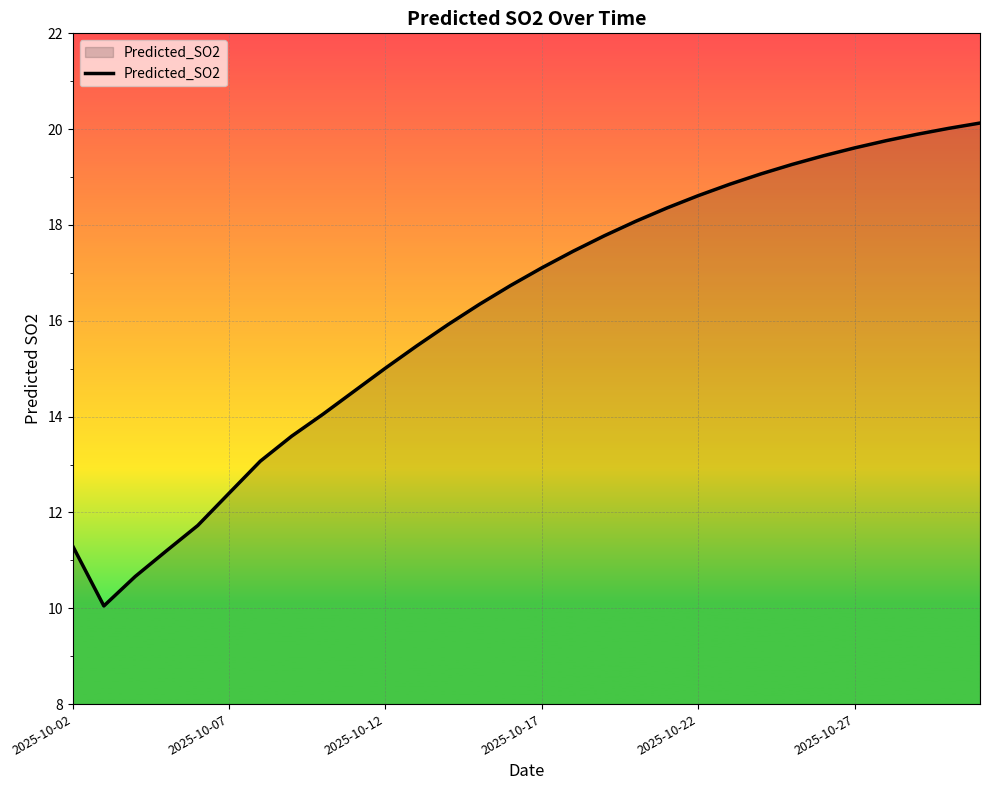

Reading left to right, extract all data points from this chart.

11.3	10.0	10.7	11.2	11.7	12.4	13.1	13.6	14.0	14.5	15.0	15.5	15.9	16.3	16.7	17.1	17.5	17.8	18.1	18.4	18.6	18.8	19.1	19.3	19.4	19.6	19.8	19.9	20.0	20.1